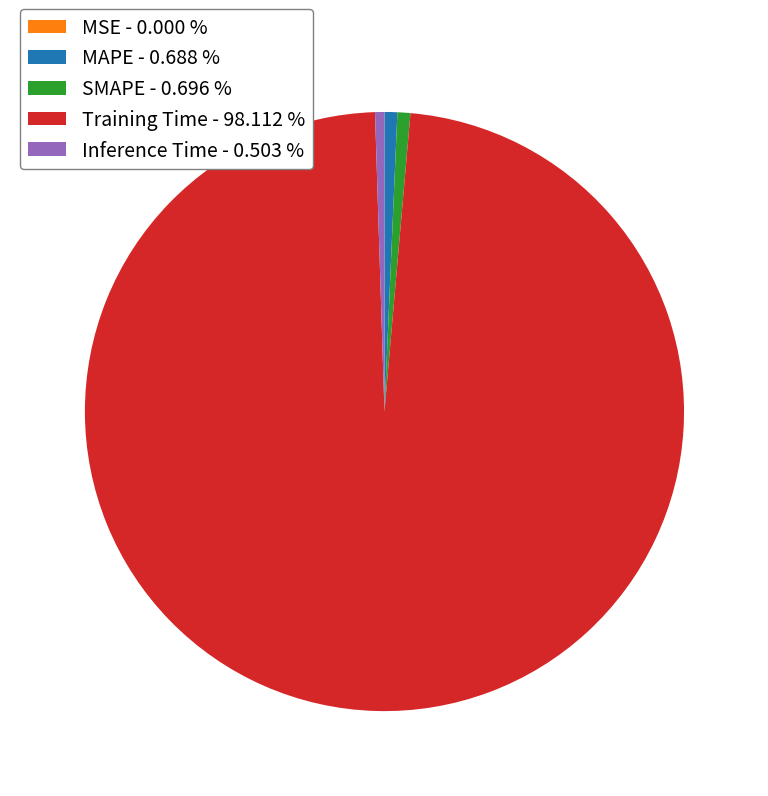

Does any single category account for the majority?

Yes